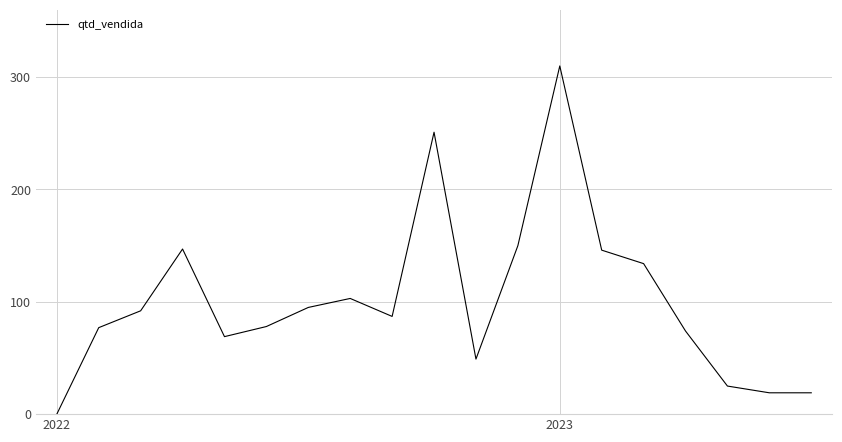

Which category has the highest value across all series?

2023